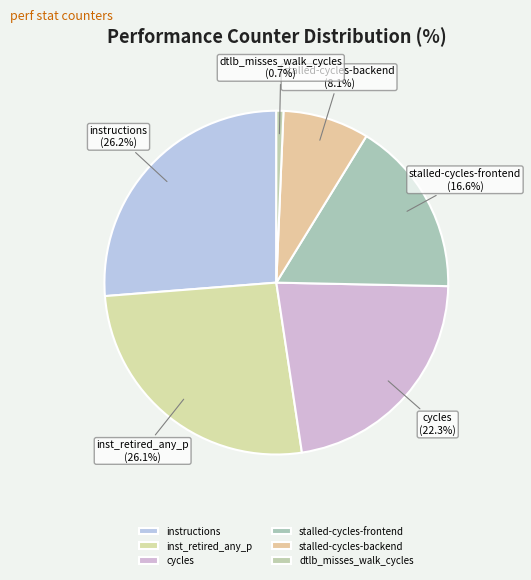

Is there a majority slice in this chart?

No